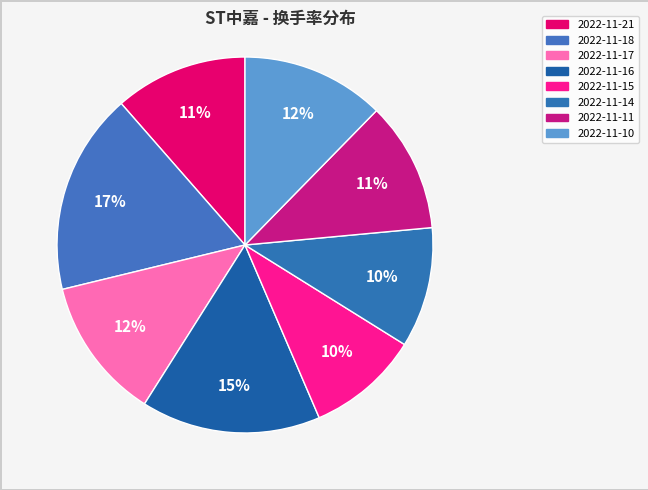

What percentage is the 2022-11-18 slice, to the nearest percent?

17%